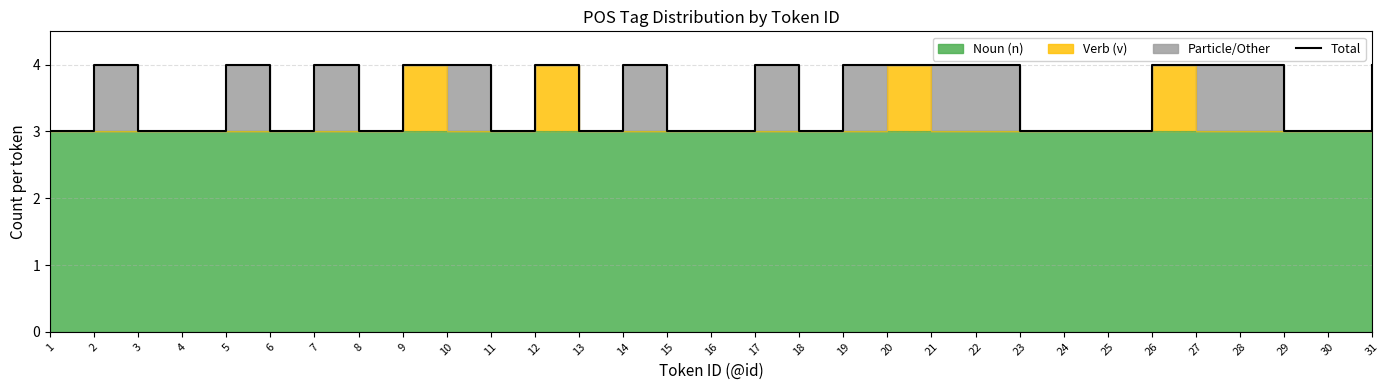

What is the value of the 15th point from the left?

3